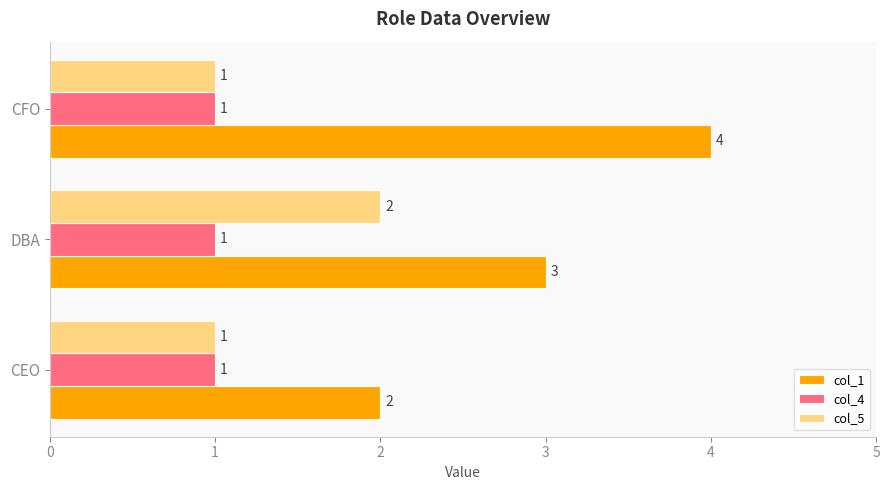

Which series has the largest total across all categories?

col_1